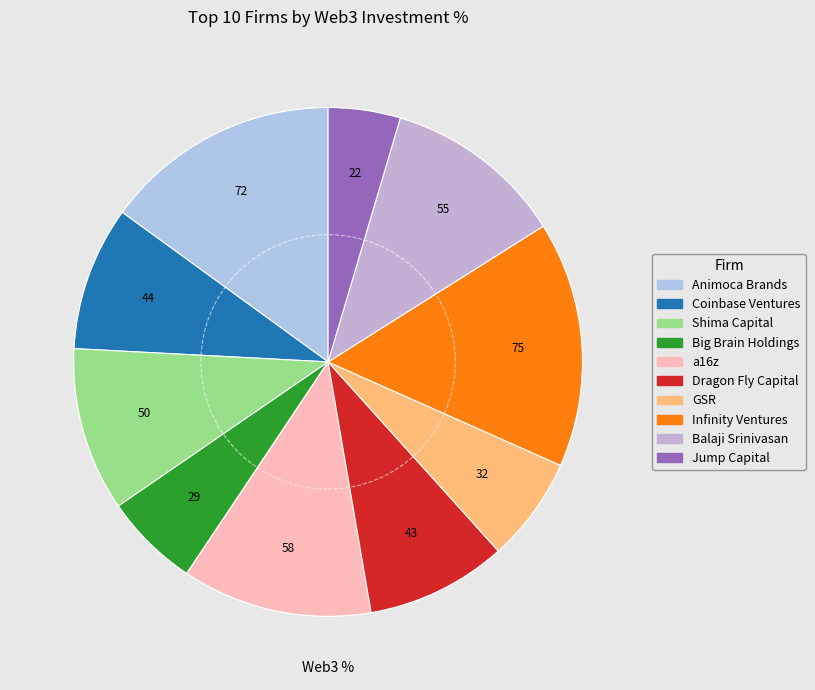

To the nearest percent, what portion does Infinity Ventures represent?

16%